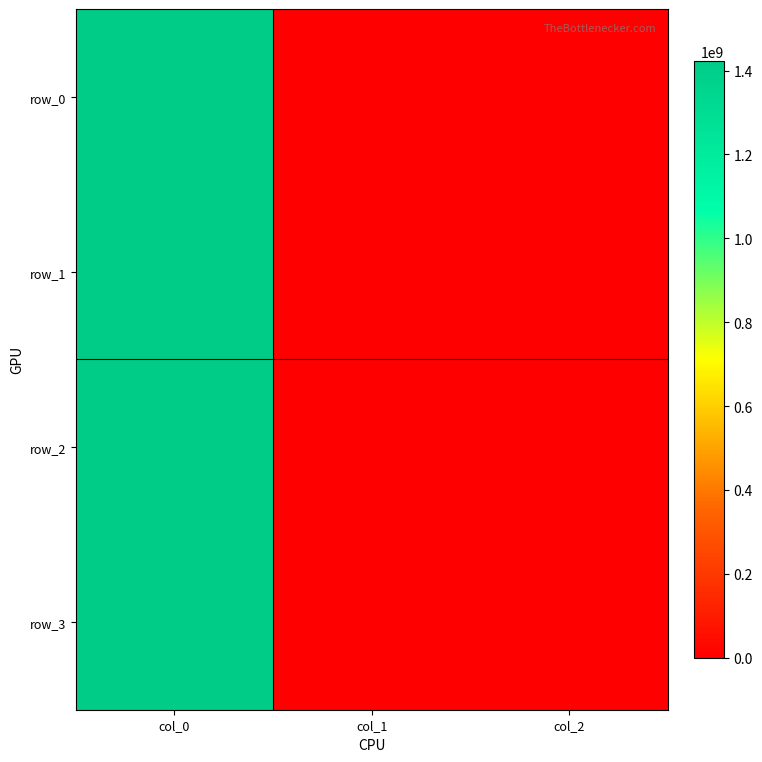

Reading right to left, what are all the values shown in this chart?

row_0: 0	0	1413562384
row_1: 0	0	1419182346
row_2: 0	0	1419182370
row_3: 0	0	1422637909